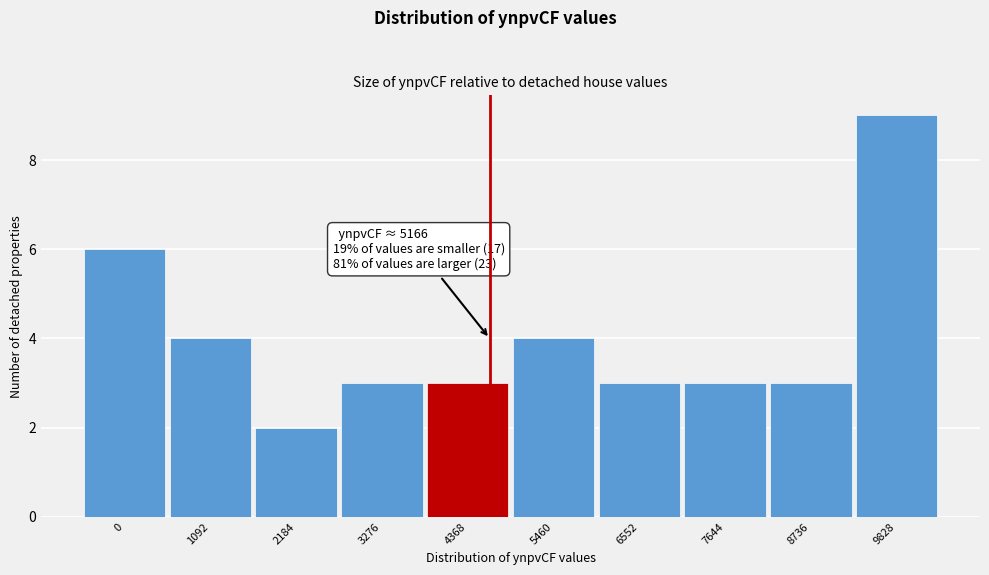

Reading right to left, list all the values displayed in this chart.

9	3	3	3	4	3	3	2	4	6